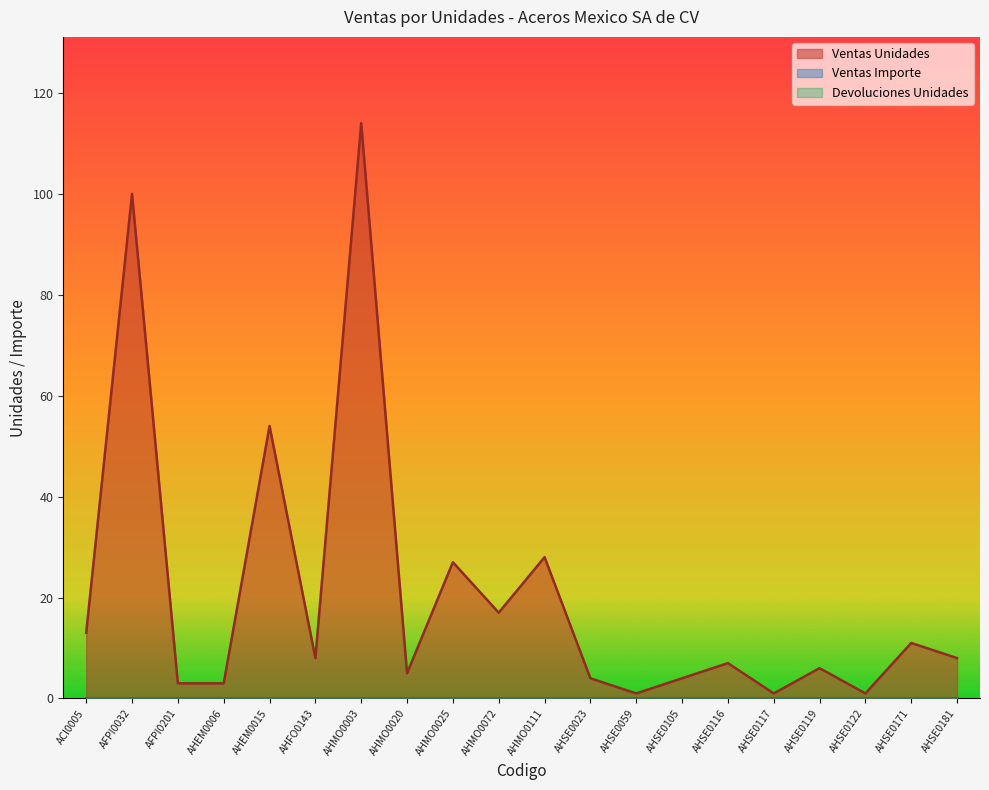

Count the number of categories in the chart.

20